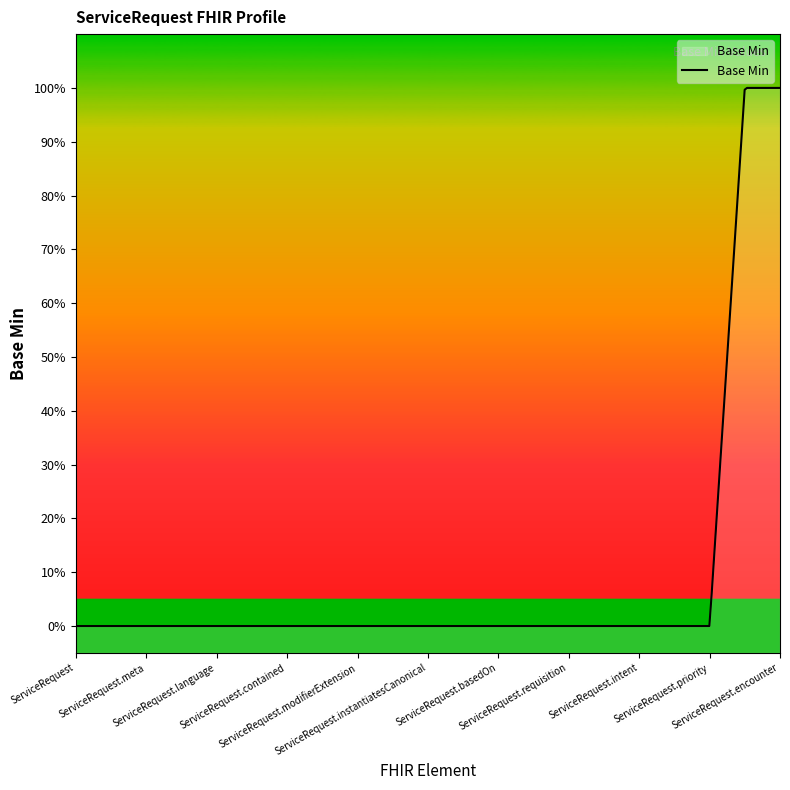

The value at ServiceRequest.extension is 1. True or false?

False